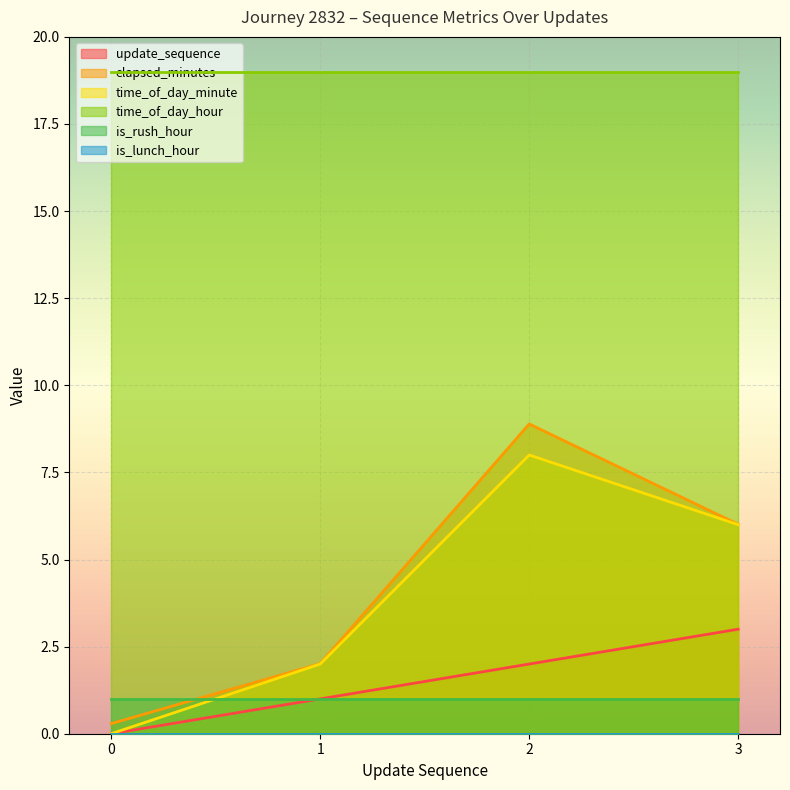

True or false: time_of_day_minute has a value of 0.0 at 0.

True